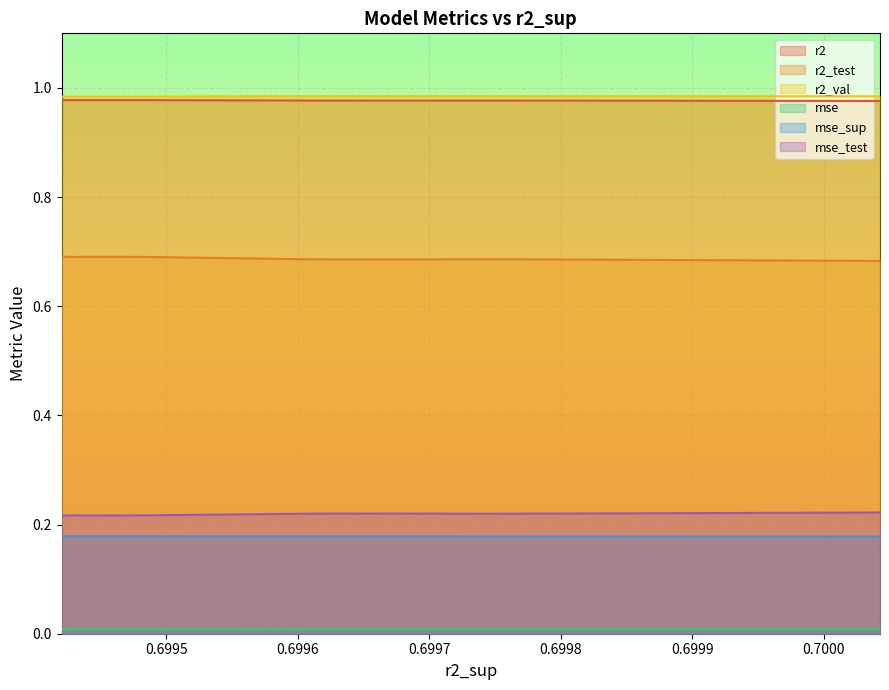

What is the maximum value shown in the chart?

1.0